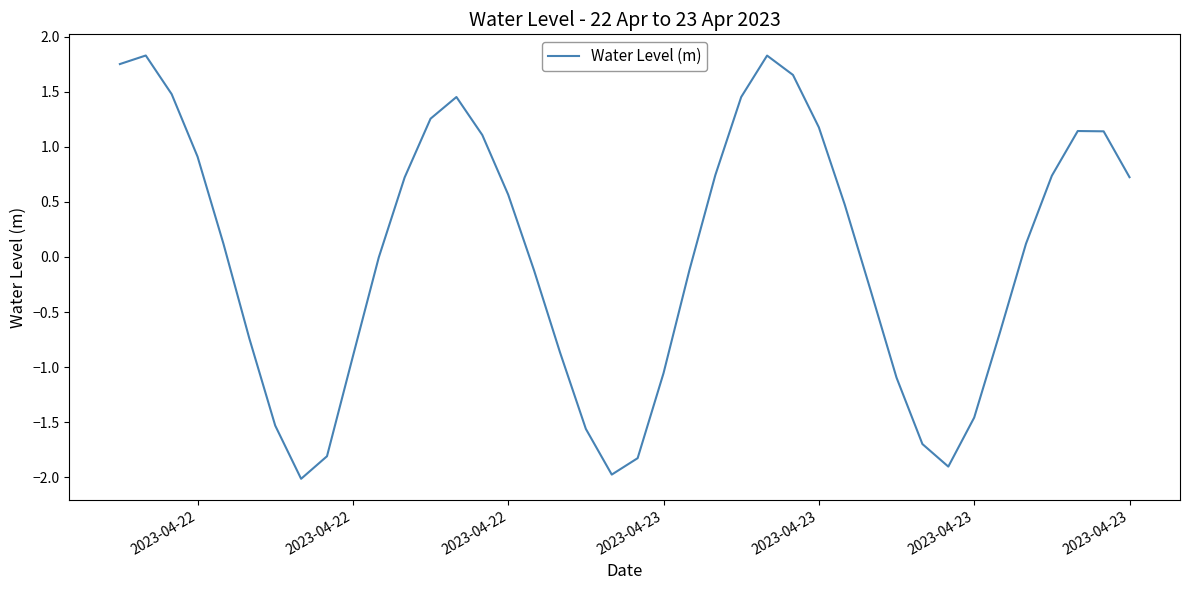

What is the smallest value displayed?

-2.0